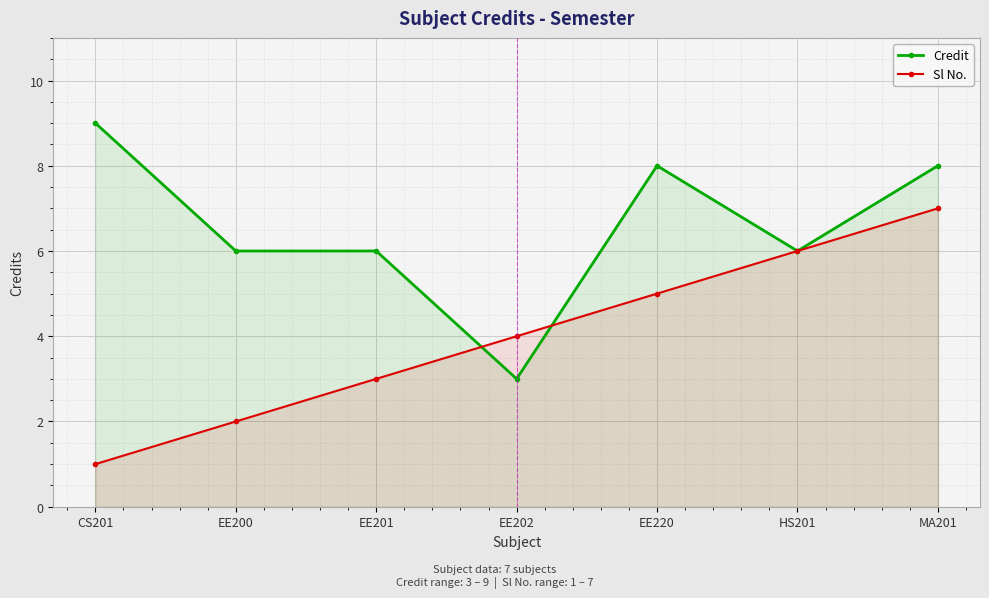

True or false: Sl No. has more than 1 points higher than both neighbors.

False